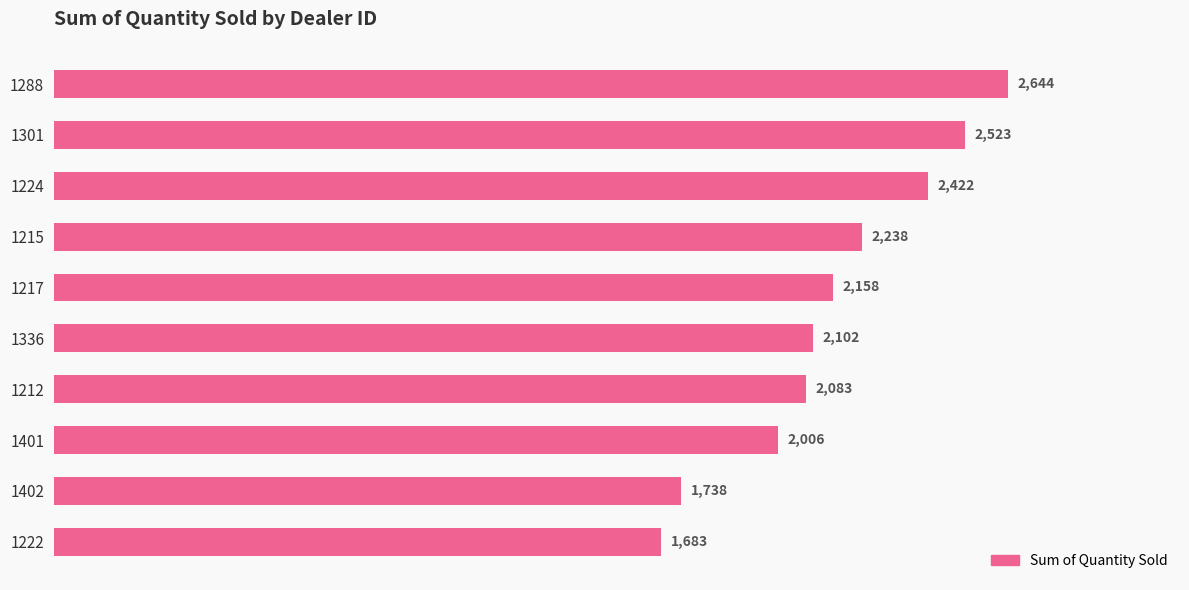

What is the ratio of the value at 1222 to the value at 1301?

0.7